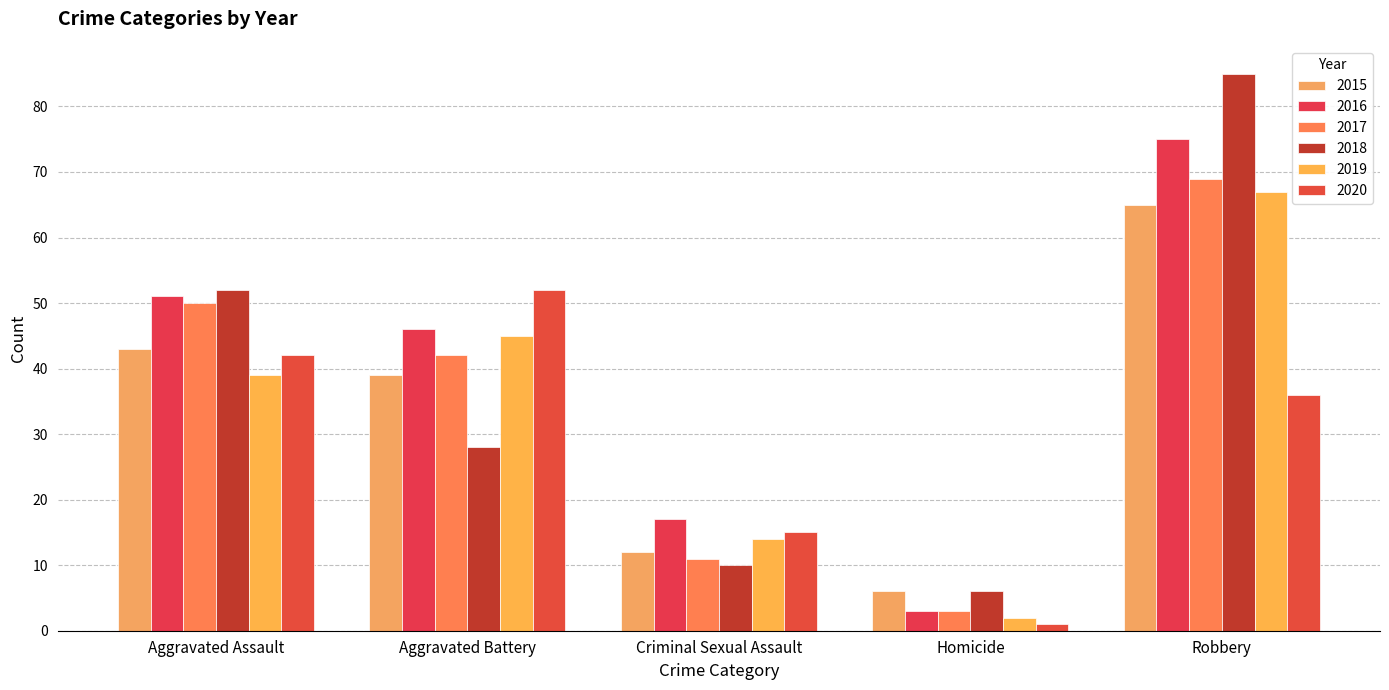

List the labels in order of 2019 value, largest first.

Robbery, Aggravated Battery, Aggravated Assault, Criminal Sexual Assault, Homicide